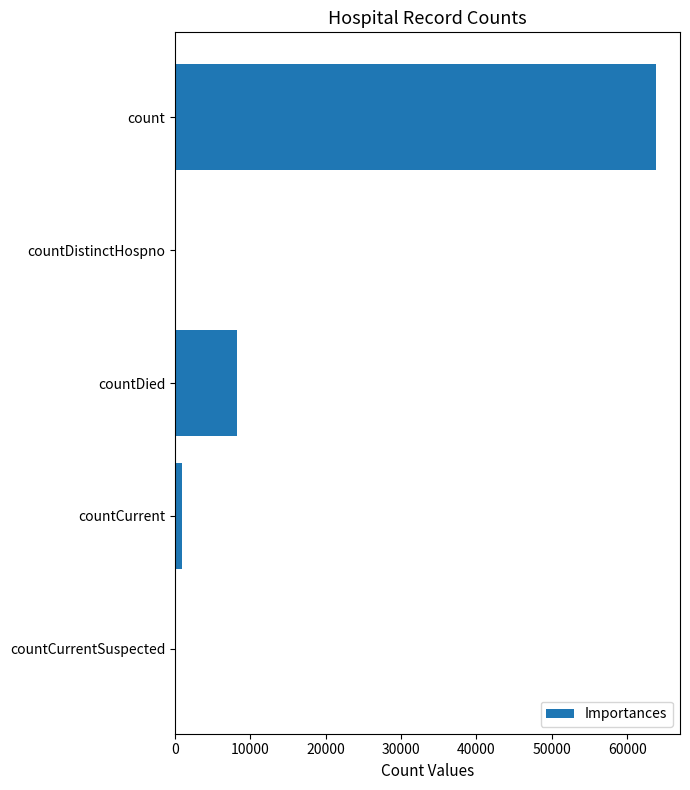

The value at countCurrentSuspected is 40193. True or false?

False